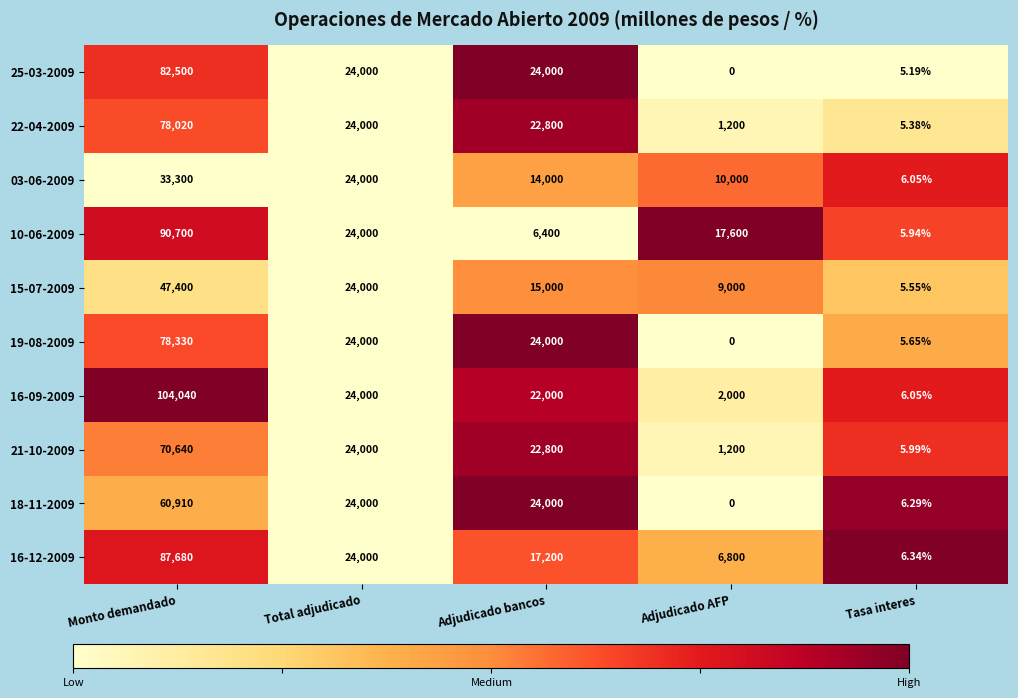

At how many categories does at least one series exceed 0?

5